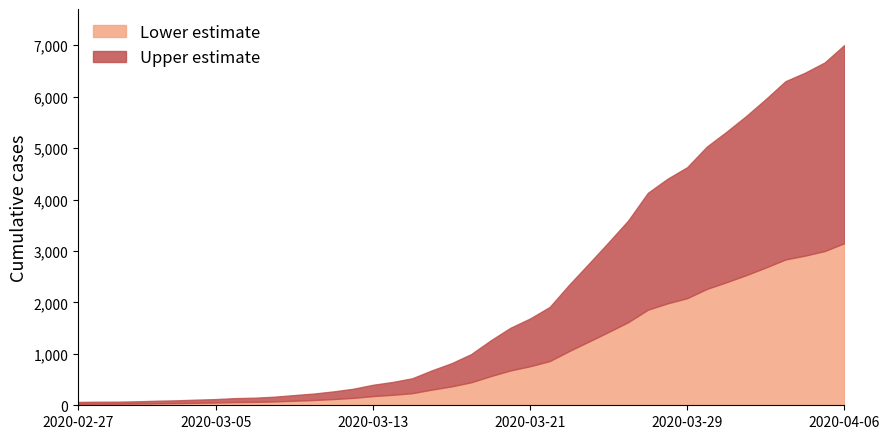

Reading left to right, what are all the values shown in this chart?

29.2	31.1	31.5	34.6	39.6	43.2	49.1	54.0	62.6	66.2	75.2	89.1	102.6	121.5	144.5	179.1	203.8	235.8	305.1	367.7	447.3	567.9	677.7	759.1	860.0	1056.2	1240.2	1426.5	1617.3	1859.0	1982.2	2083.1	2263.1	2393.1	2530.3	2678.8	2835.5	2910.2	2999.7	3152.2